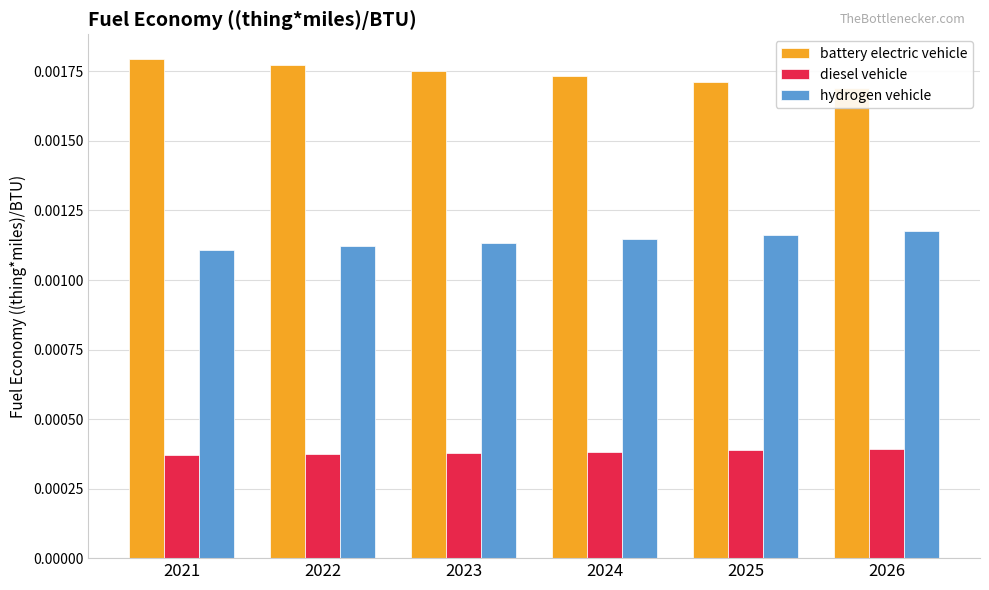

List the series in order of their peak value, lowest first.

diesel vehicle, hydrogen vehicle, battery electric vehicle